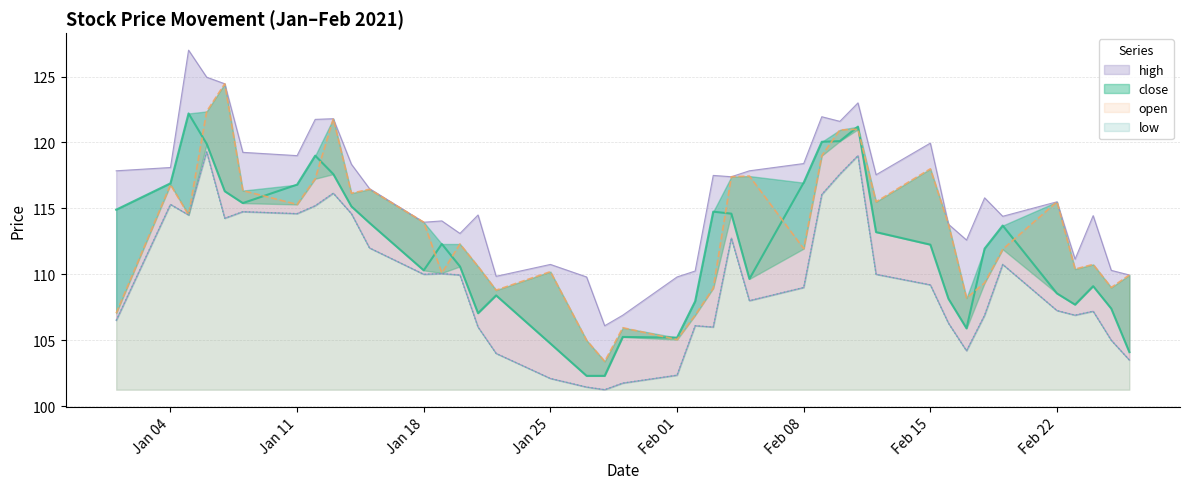

What is the highest value of the low series?

119.3